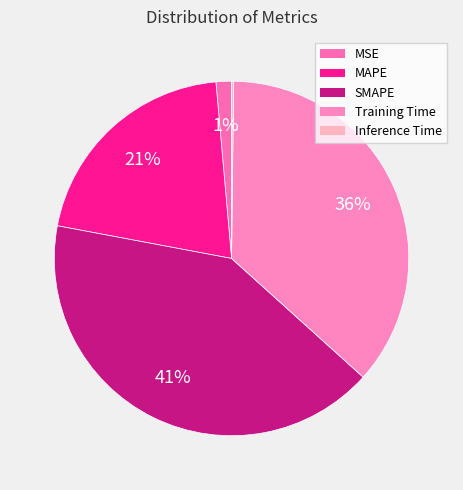

To the nearest percent, what is the difference between the MSE and Inference Time slice percentages?

1%